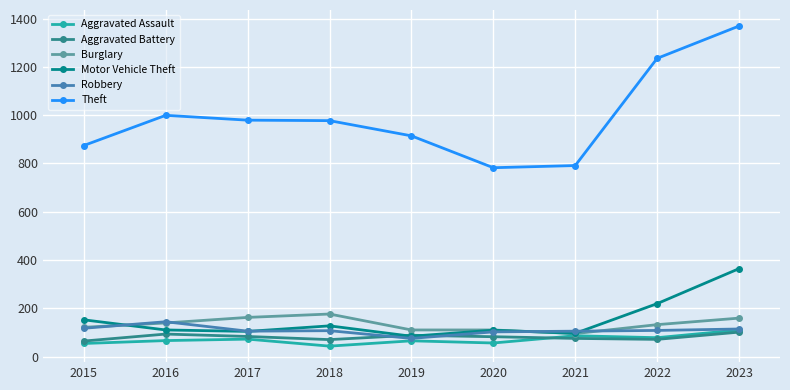

What is the value of the Aggravated Battery point at the 8th from the left?

71